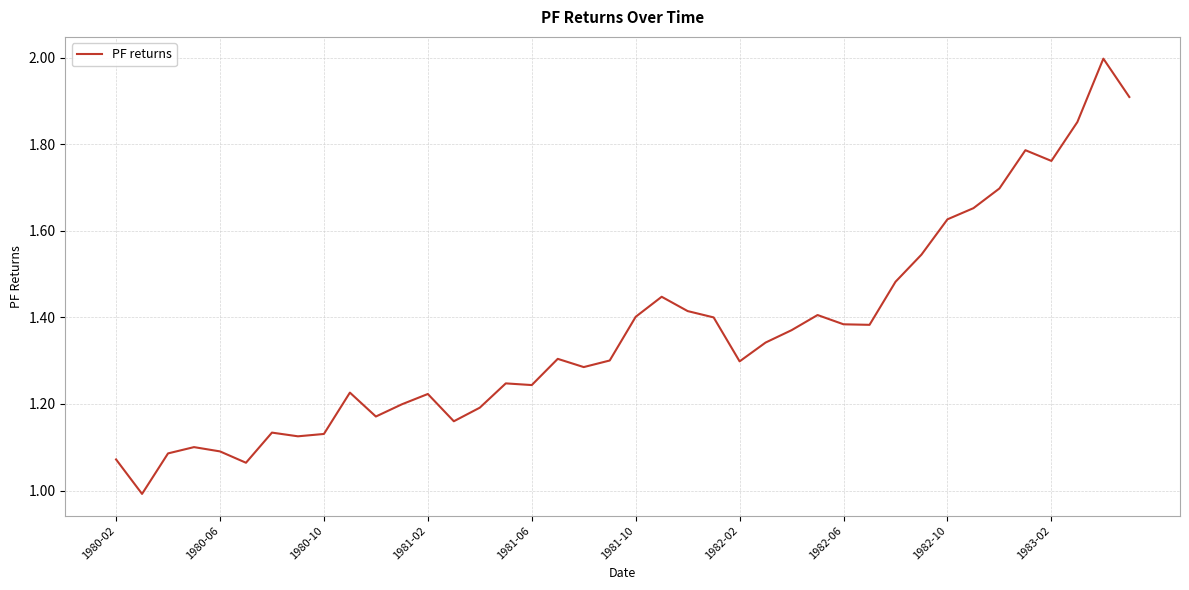

Is this an area chart (filled region under the line)?

No